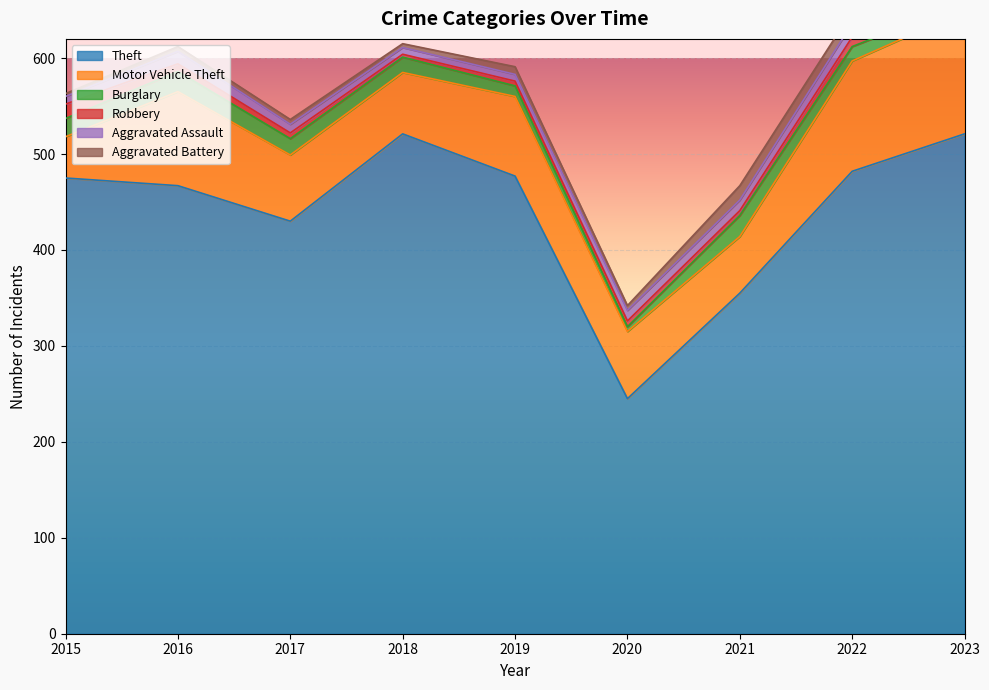

Which series has the largest total across all categories?

Theft